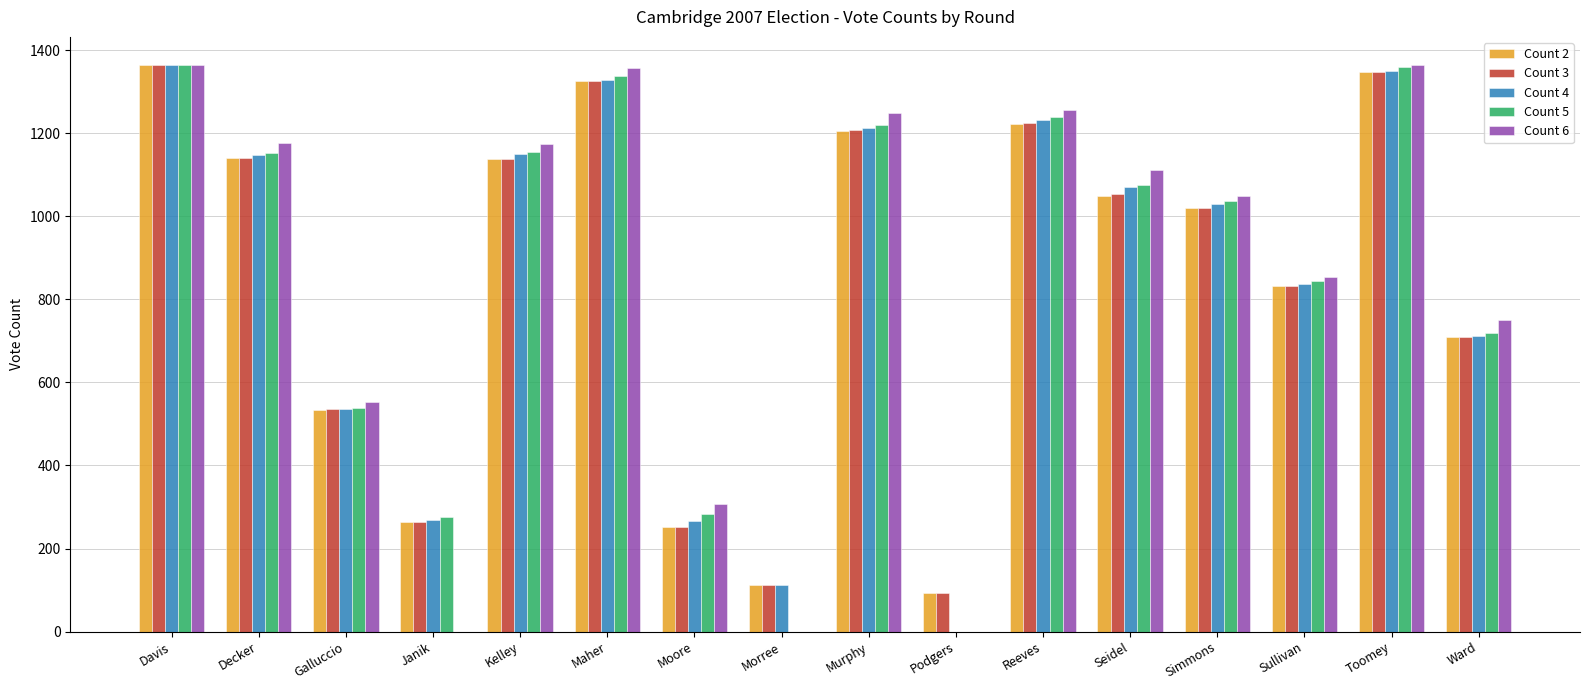

How many groups of bars are there?

16